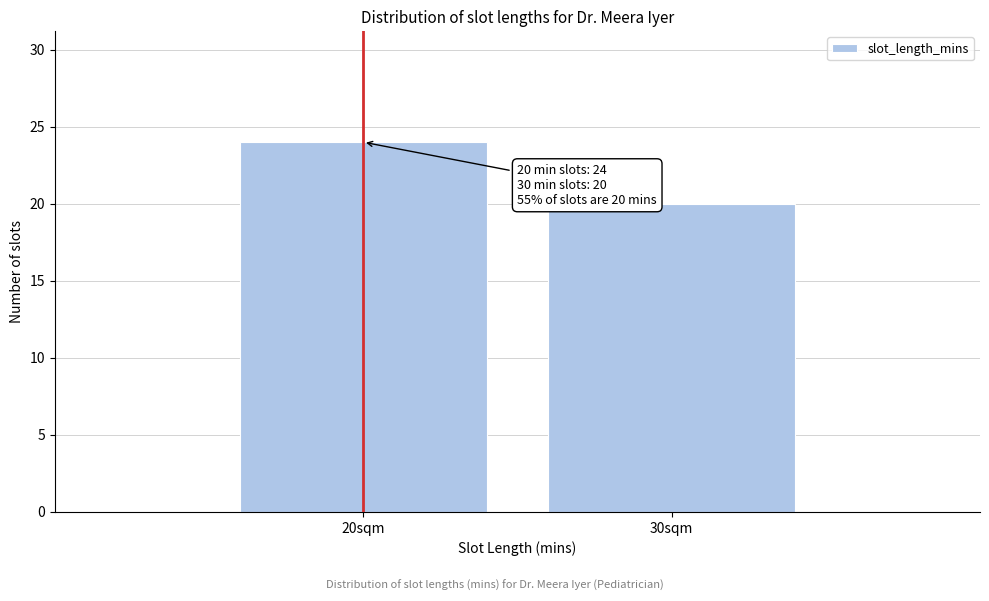

Reading left to right, transcribe all the data shown in this chart.

20sqm=24	30sqm=20